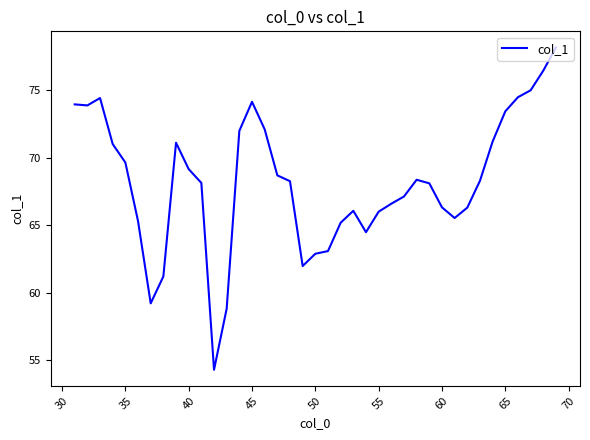

What is the minimum value shown in the chart?

54.3